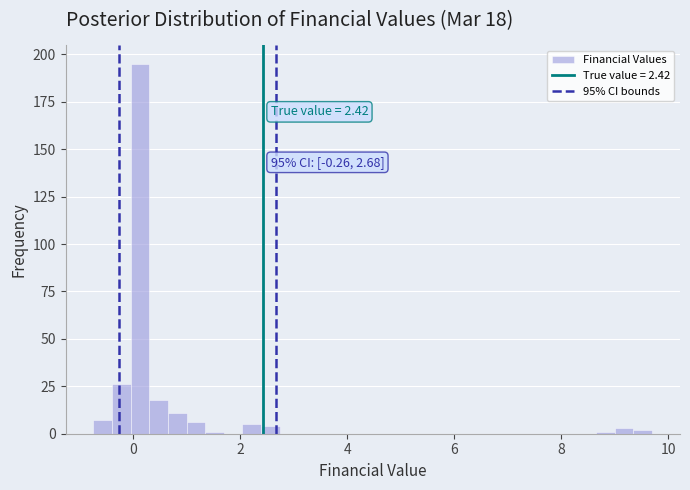

Around what value on the x-axis is the tallest bar? Give the approximate position of its centre, as read against the axis.

0.2